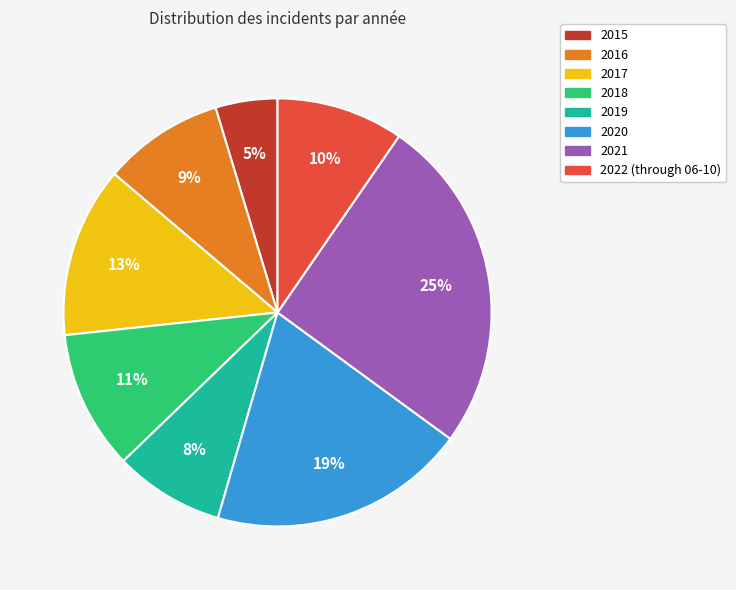

Which category has the smallest portion of the pie?

2015